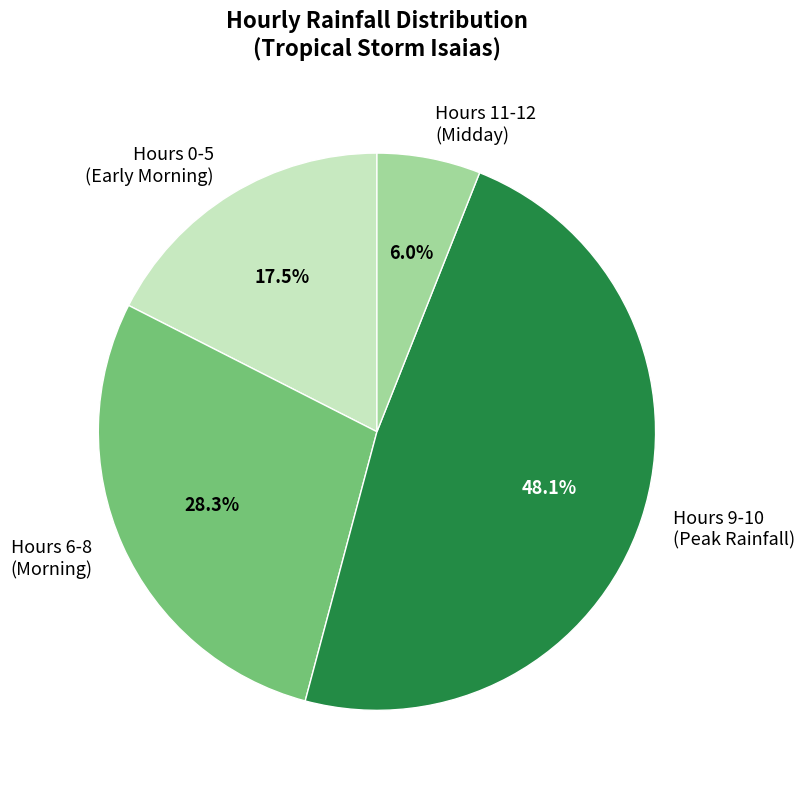

What is the ratio of the value at Hours 6-8 (Morning) to the value at Hours 0-5 (Early Morning)?

1.6